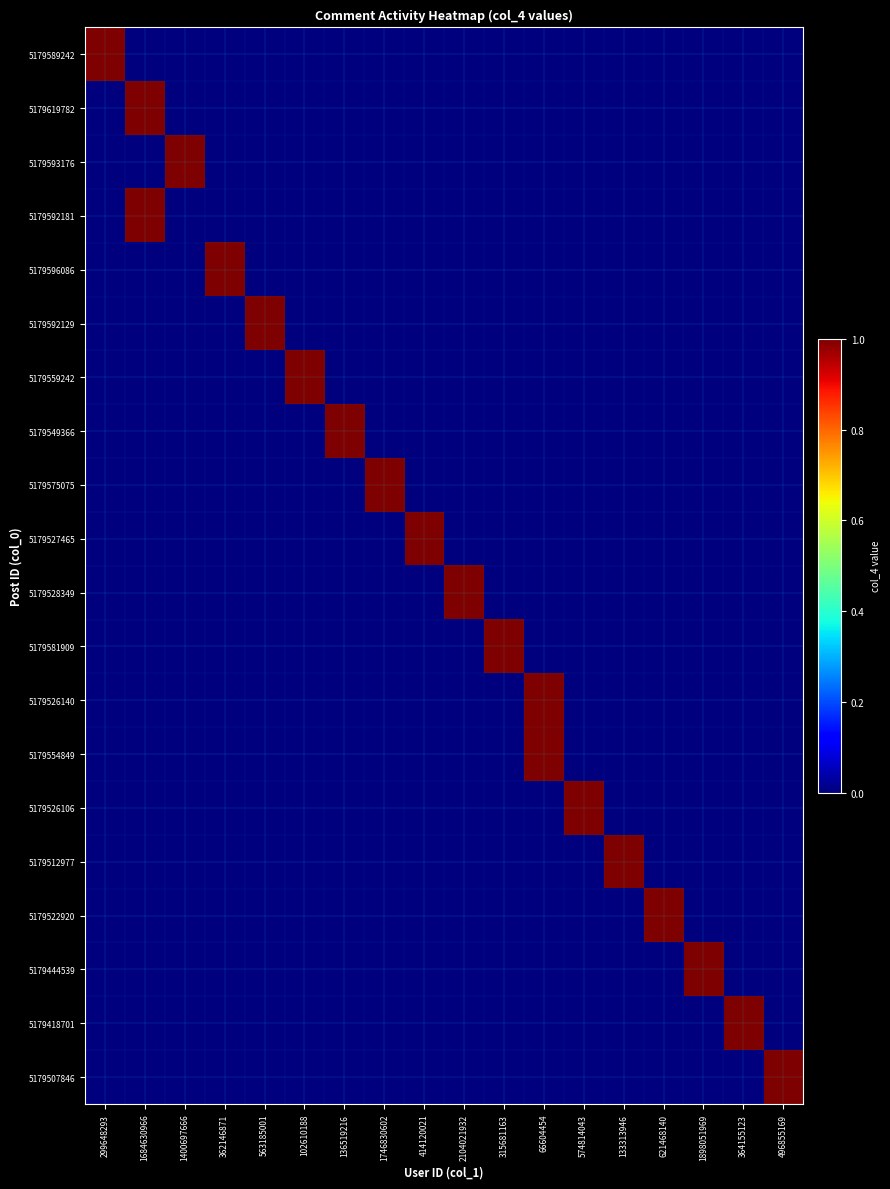

At which category is the sum across all series the highest?

1684630966